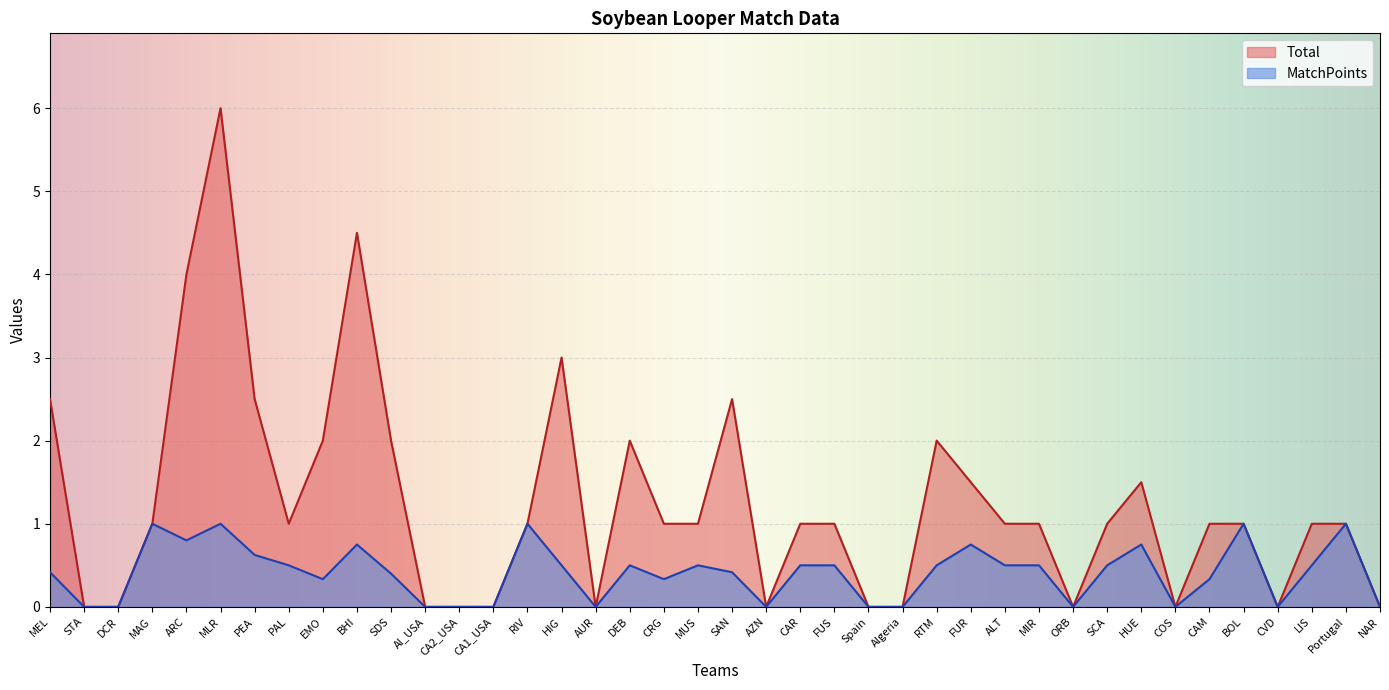

What is the label of the 28th point from the right?

CA2_USA